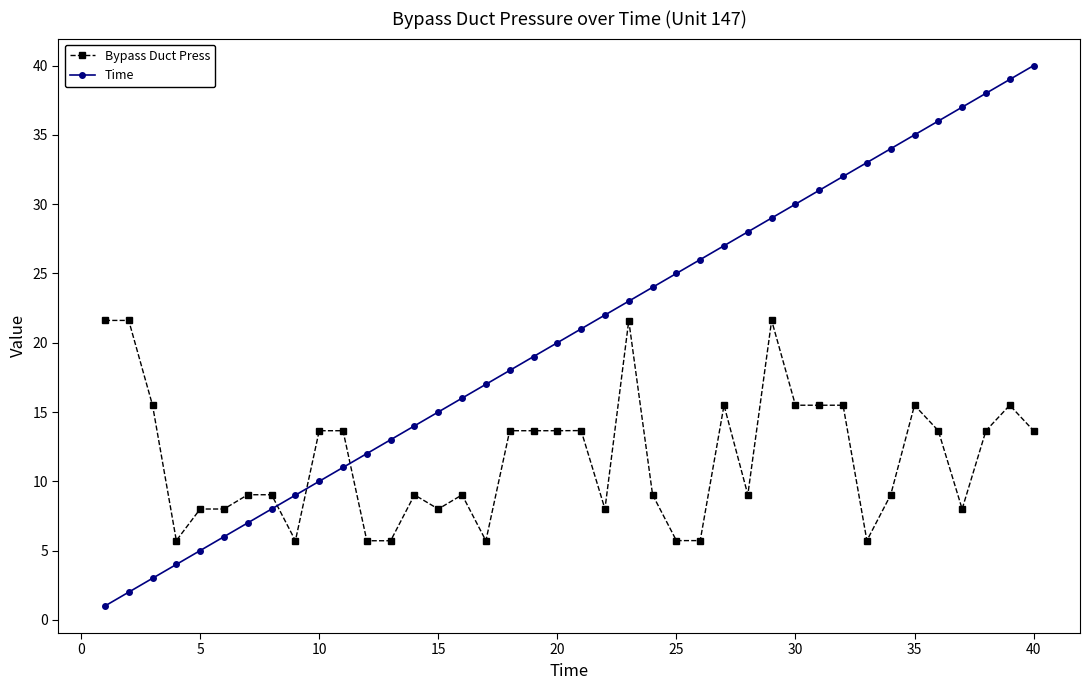

What is the value of the Time point at the 35th from the left?

35.0